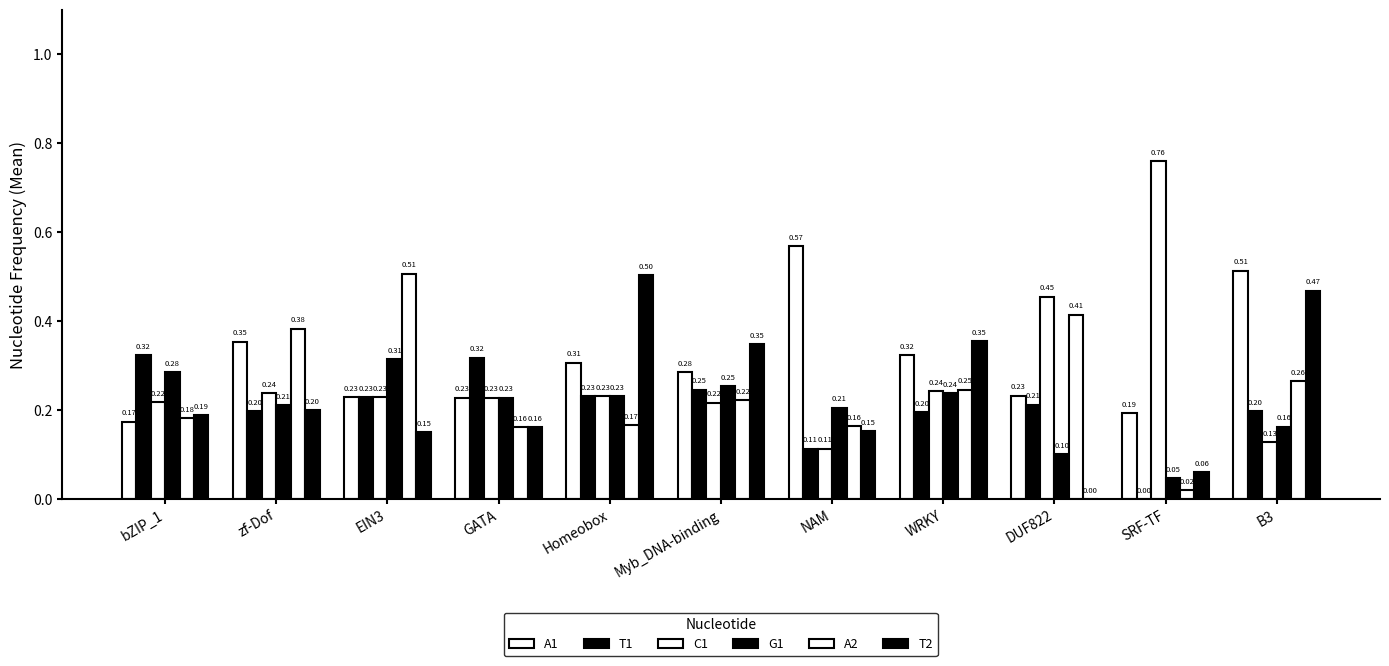

How many data points does each series have?

11